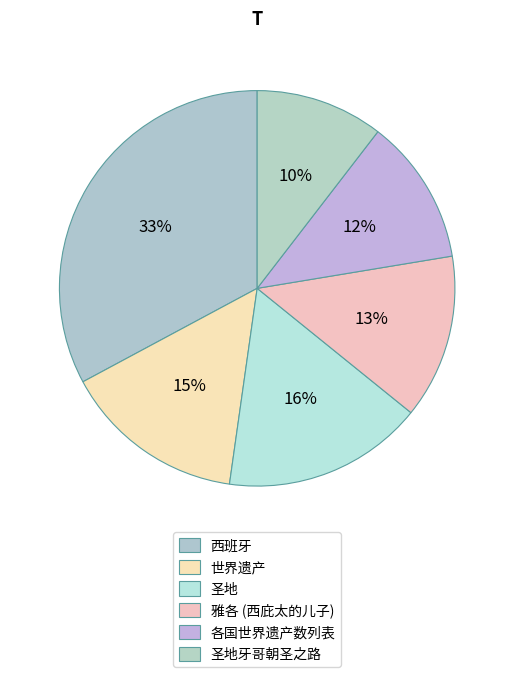

To the nearest percent, what portion does 圣地 represent?

16%